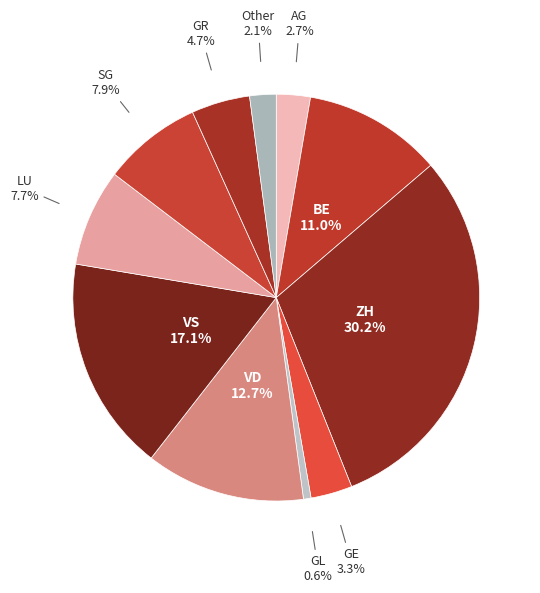

Count the number of slices in the pie.

11